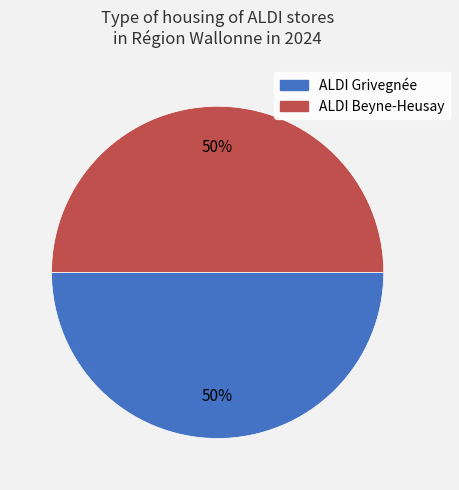

To the nearest percent, what is the average slice percentage?

50%